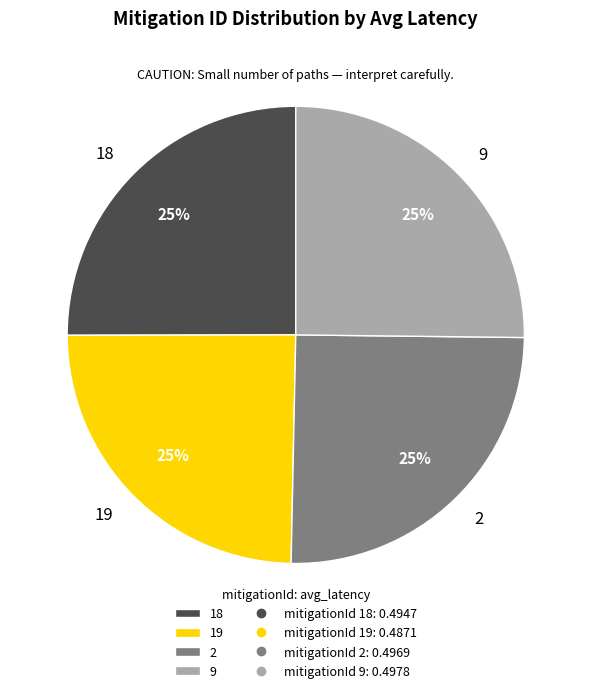

Which has a higher value, 9 or 19?

9